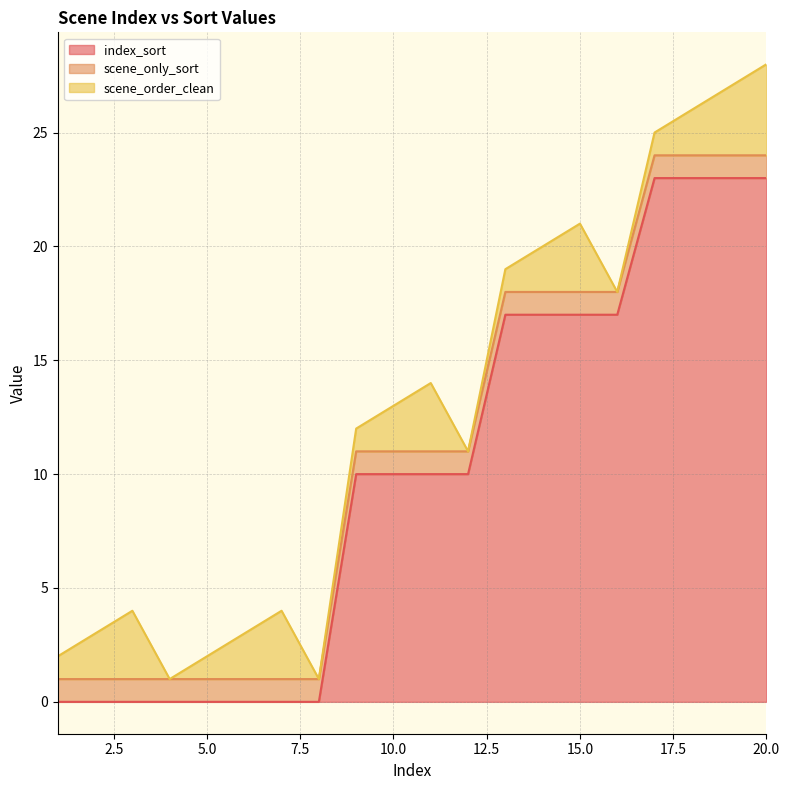

Reading left to right, list all the values displayed in this chart.

index_sort: 0	0	0	0	0	0	0	0	10	10	10	10	17	17	17	17	23	23	23	23
scene_only_sort: 1	1	1	1	1	1	1	1	1	1	1	1	1	1	1	1	1	1	1	1
scene_order_clean: 1	2	3	0	1	2	3	0	1	2	3	0	1	2	3	0	1	2	3	4